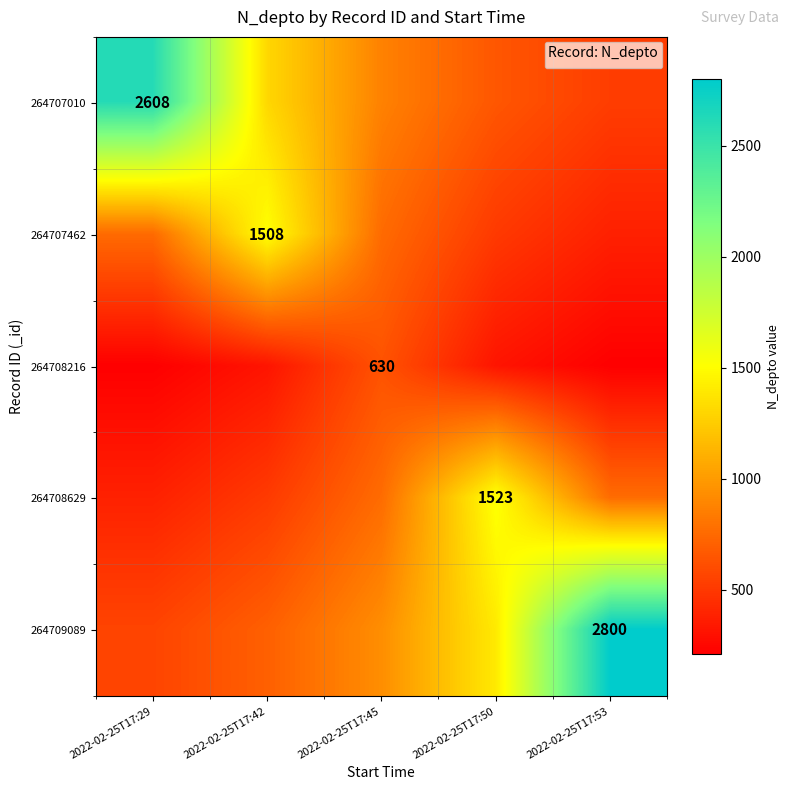

Rank the series at 2022-02-25T17:50 from lowest to highest value.

264708216, 264707462, 264707010, 264709089, 264708629